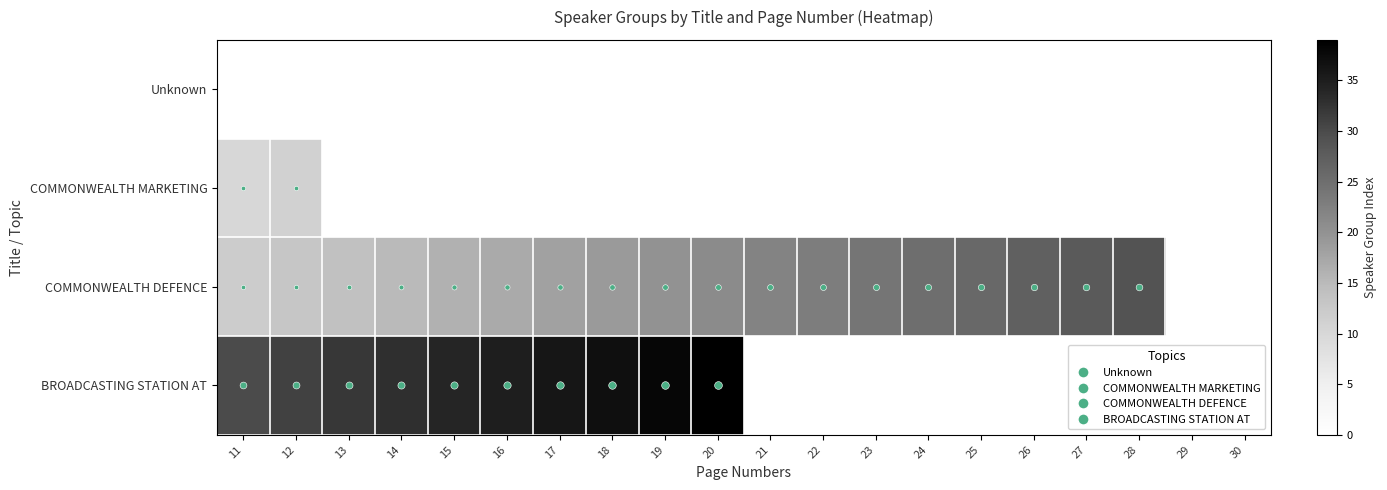

Reading left to right, list all the values displayed in this chart.

Unknown: 11=0	12=0	13=0	14=0	15=0	16=0	17=0	18=0	19=0	20=0	21=0	22=0	23=0	24=0	25=0	26=0	27=0	28=0	29=0	30=0
COMMONWEALTH MARKETING: 11=10	12=11	13=0	14=0	15=0	16=0	17=0	18=0	19=0	20=0	21=0	22=0	23=0	24=0	25=0	26=0	27=0	28=0	29=0	30=0
COMMONWEALTH DEFENCE: 11=12	12=13	13=14	14=15	15=16	16=17	17=18	18=19	19=20	20=21	21=22	22=23	23=24	24=25	25=26	26=27	27=28	28=29	29=0	30=0
BROADCASTING STATION AT: 11=30	12=31	13=32	14=33	15=34	16=35	17=36	18=37	19=38	20=39	21=0	22=0	23=0	24=0	25=0	26=0	27=0	28=0	29=0	30=0